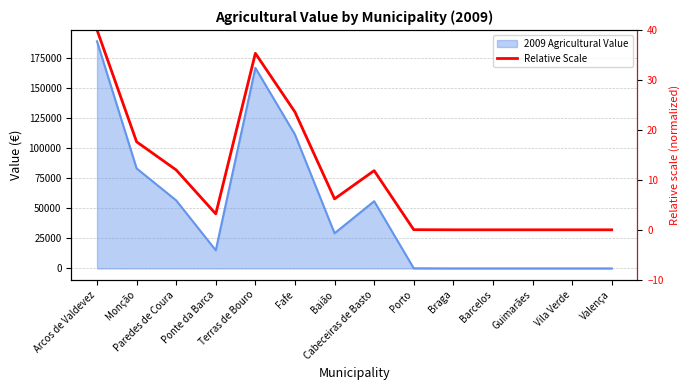

Does the chart display data point markers on the line(s)?

No